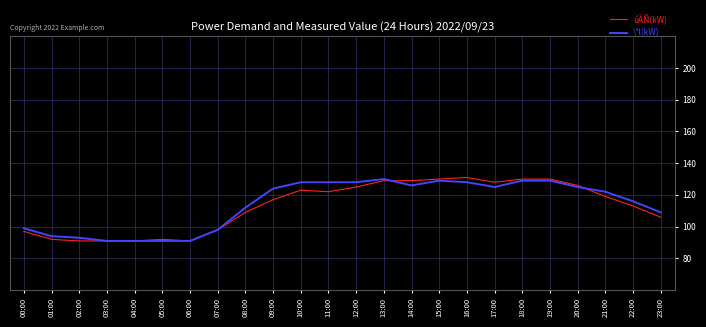

What is the difference between the maximum and minimum values in the \ªl(kW) series?

39